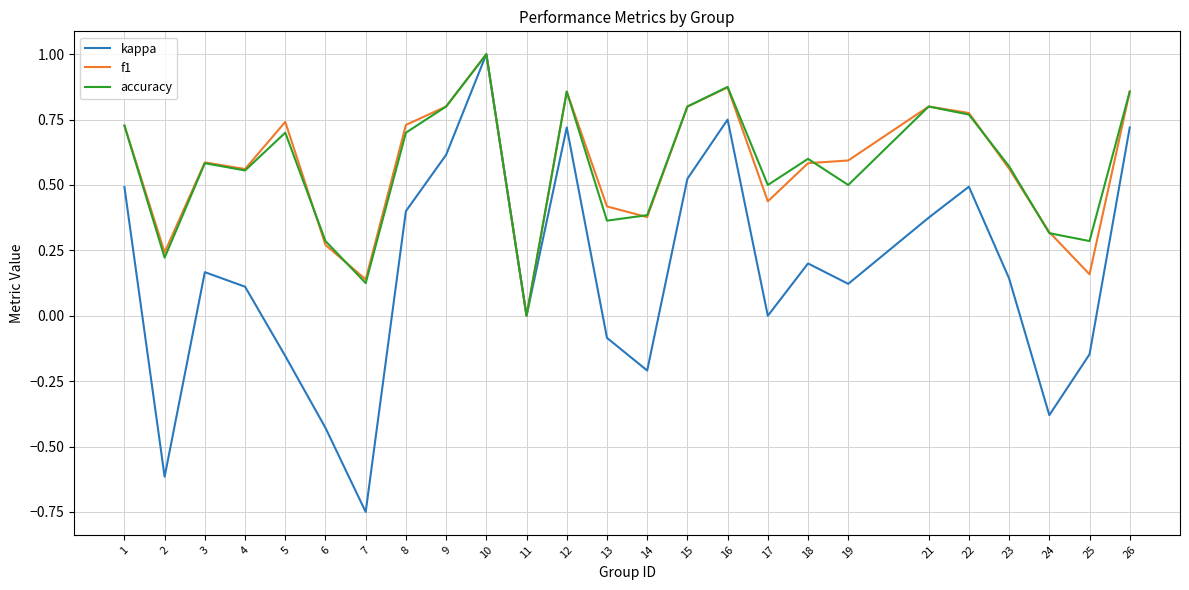

Between 8 and 15, which series saw the biggest shift?

kappa